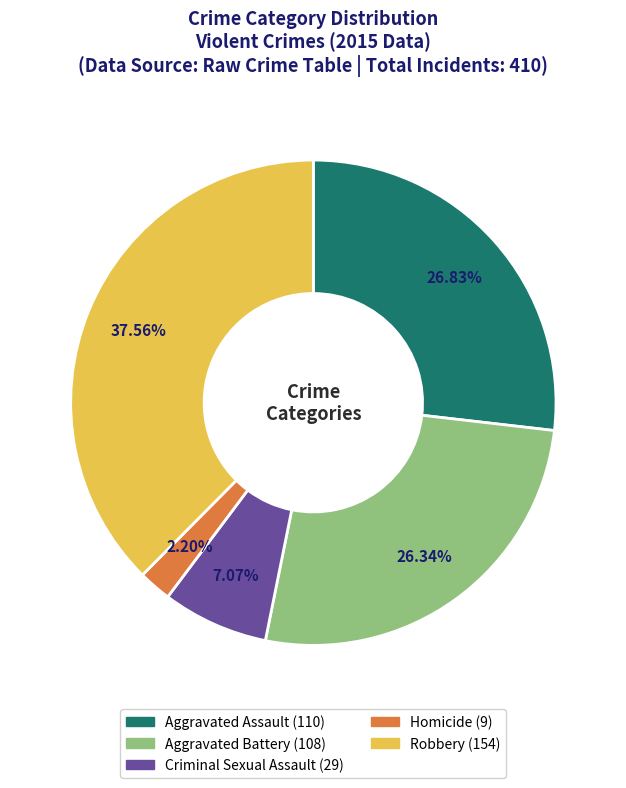

Is Criminal Sexual Assault the majority of the pie?

No